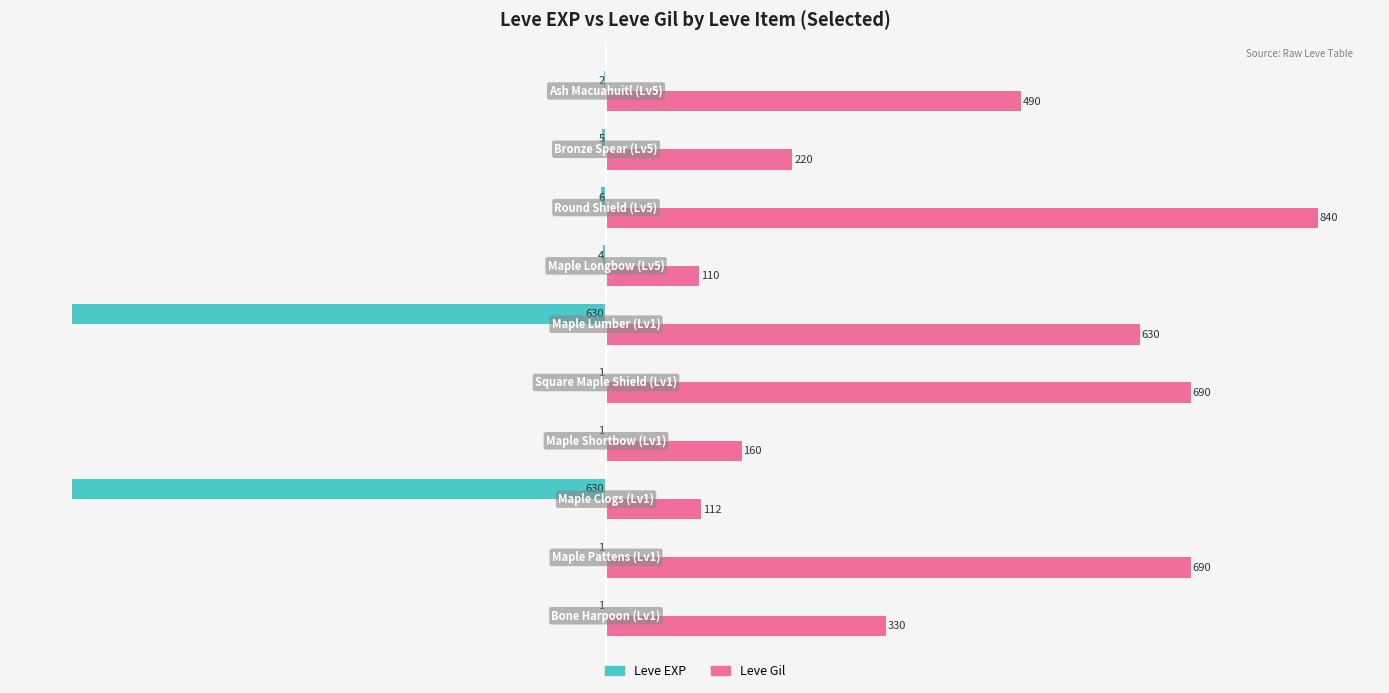

Which series has the largest total across all categories?

Leve Gil